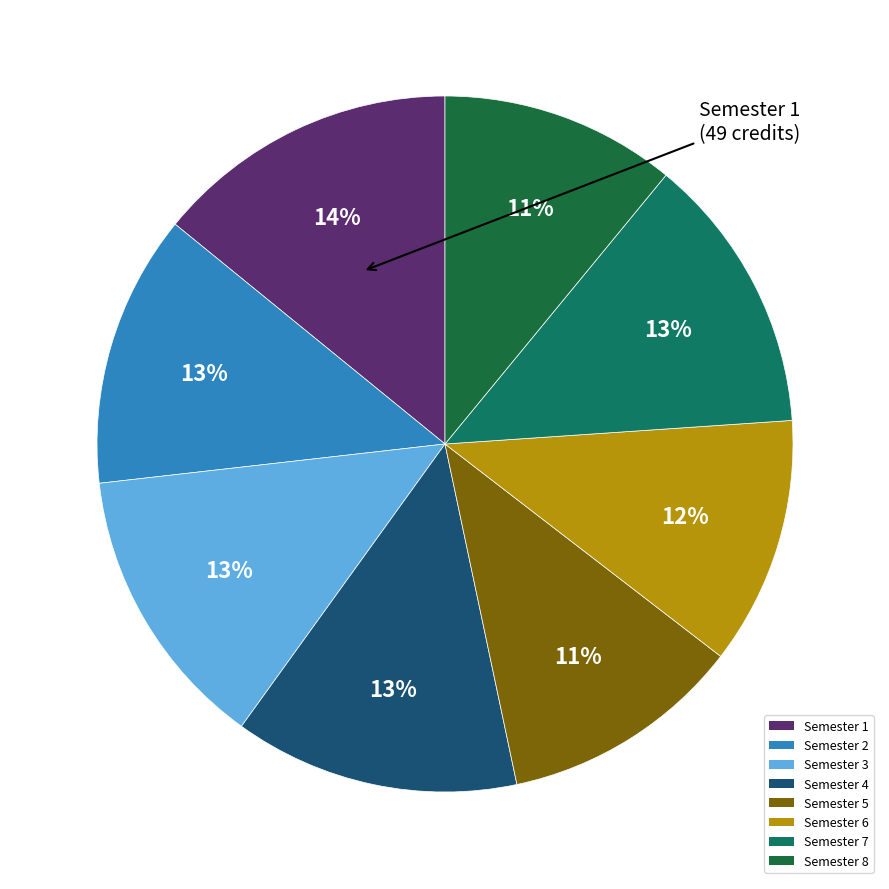

Is it true that Semester 2 is 13% of the pie?

True